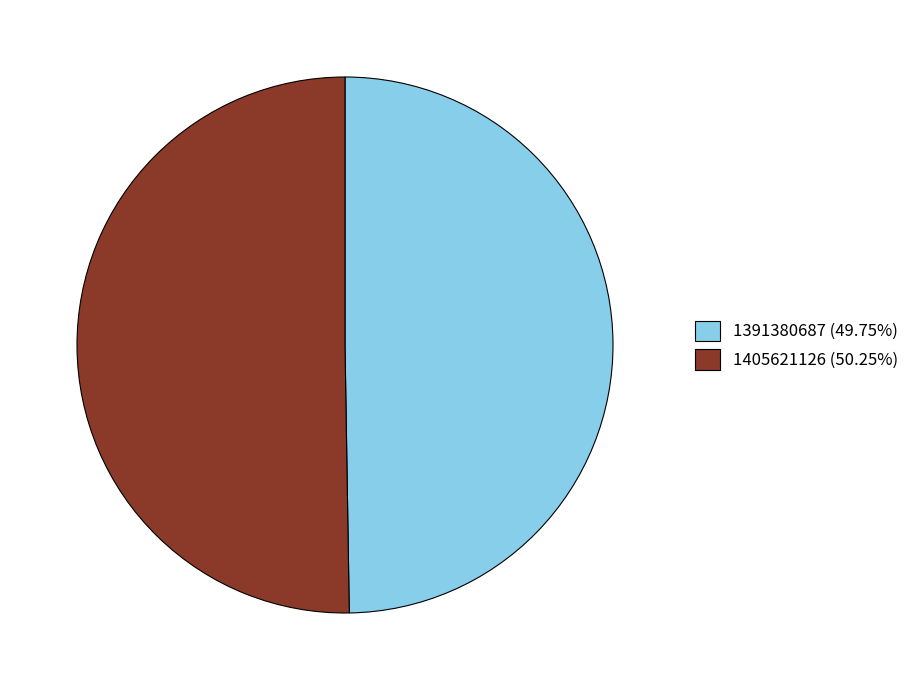

Which slice represents more than half of the pie?

1405621126